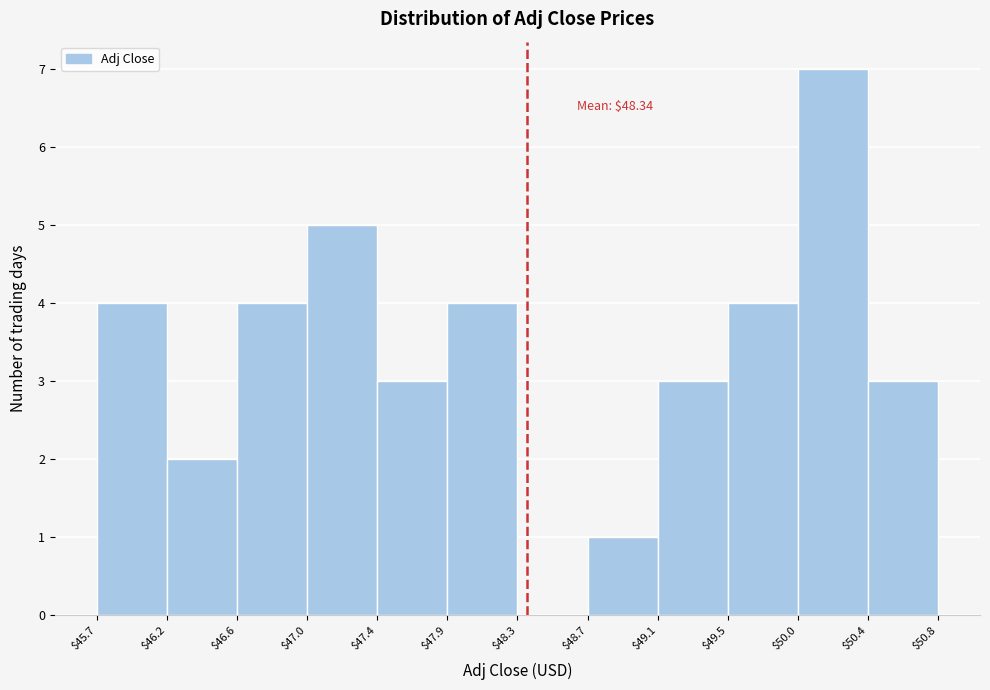

Over which range of the x-axis is the bar tallest?

$50.0 to $50.4